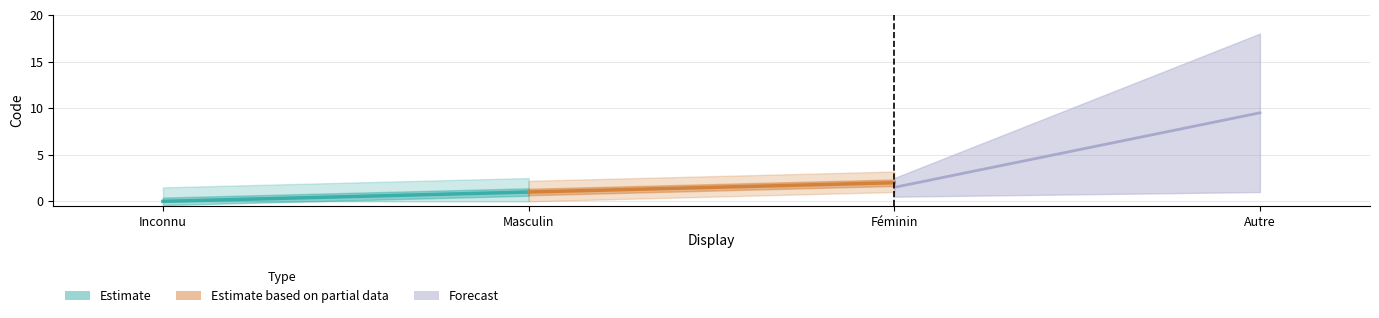

What is the difference between the maximum and minimum values?

9